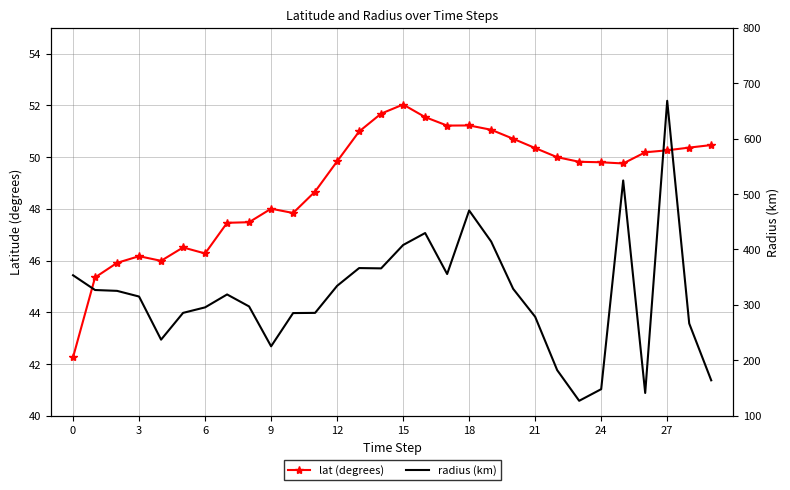

Rank the series by their maximum value, from highest to lowest.

radius (km), lat (degrees)